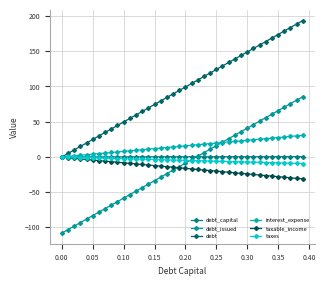

What is the value of the debt_capital point at the 6th from the left?

0.1